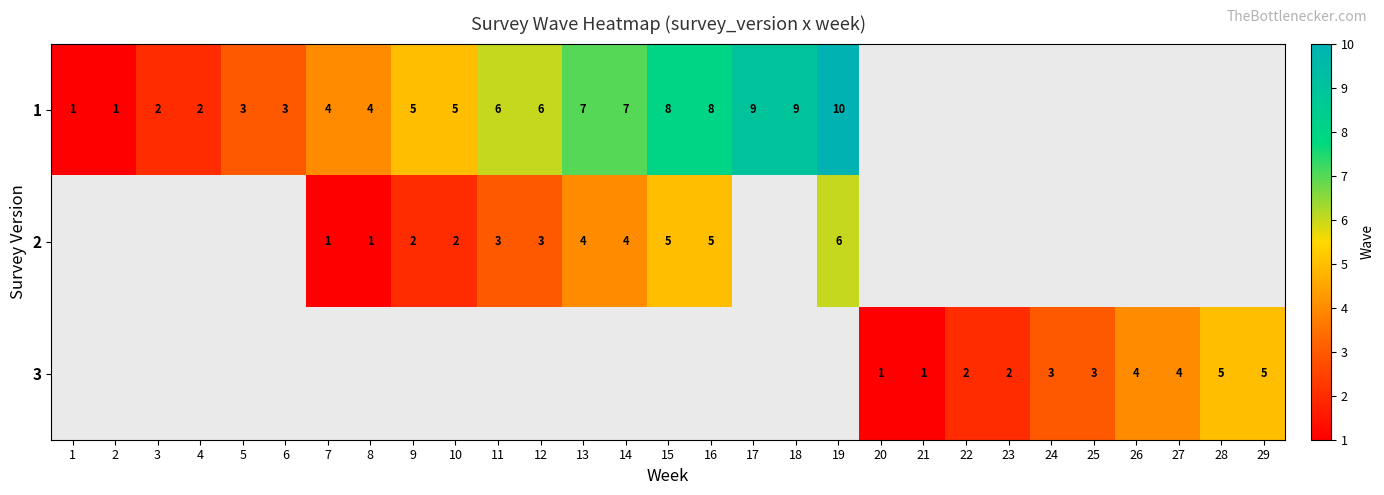

The 2 series shows 2 at 9. True or false?

True